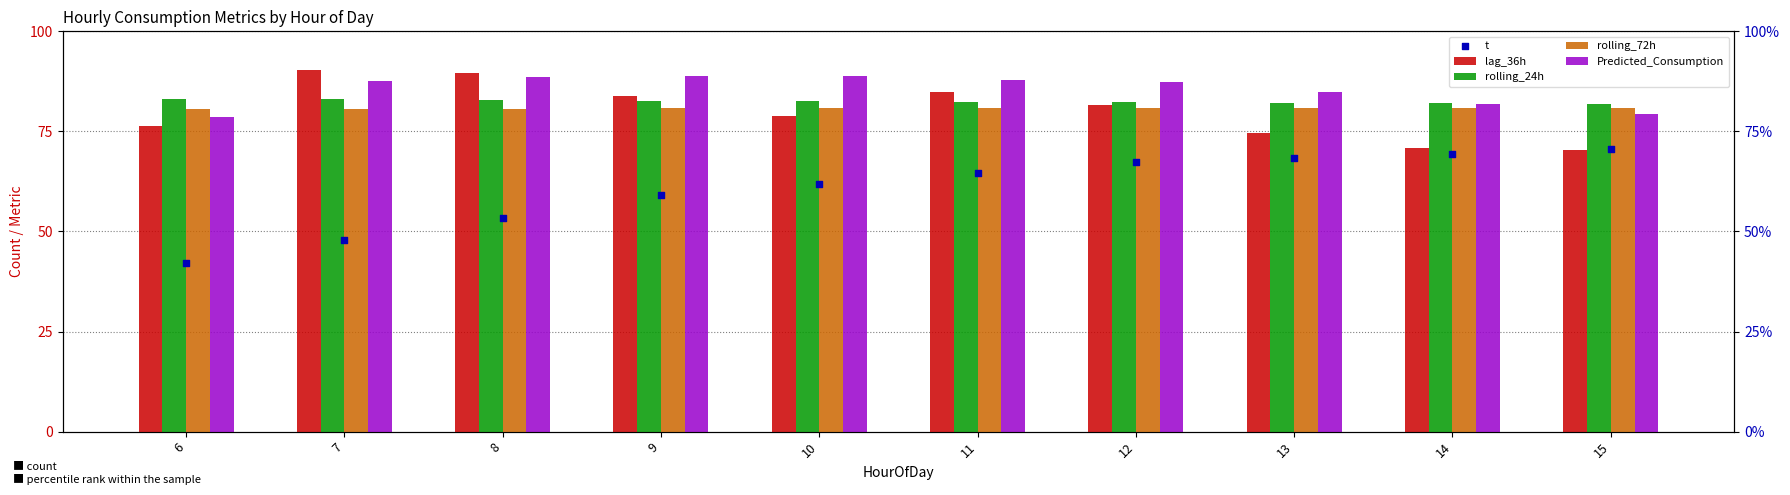

What are all the series names shown in the legend?

lag_36h, rolling_24h, rolling_72h, Predicted_Consumption, t